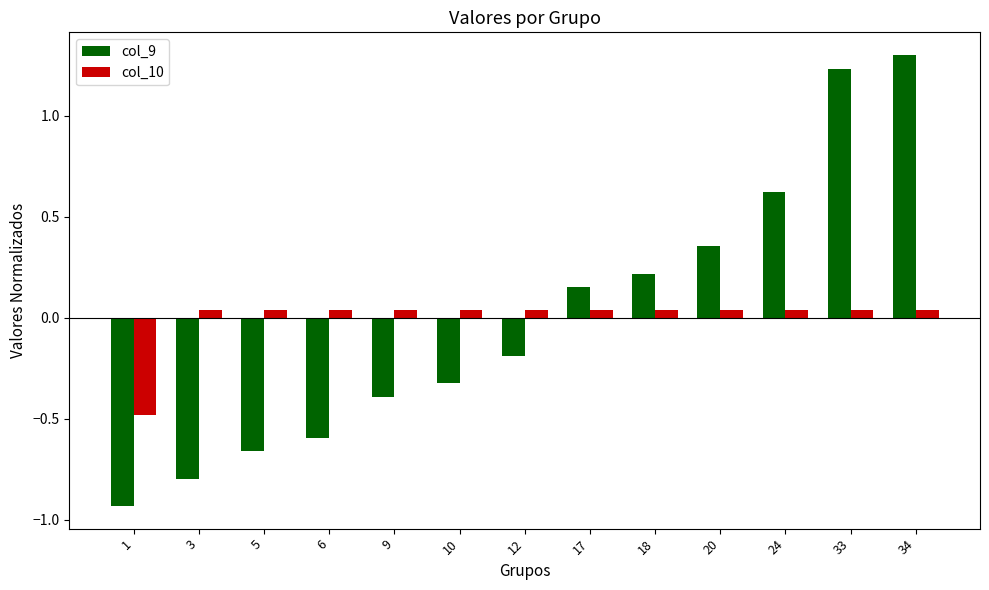

Are the bars horizontal?

No